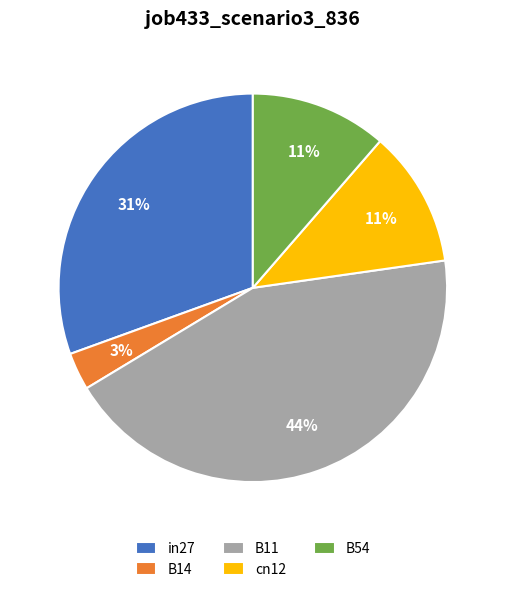

Is there any slice that represents more than half of the pie?

No